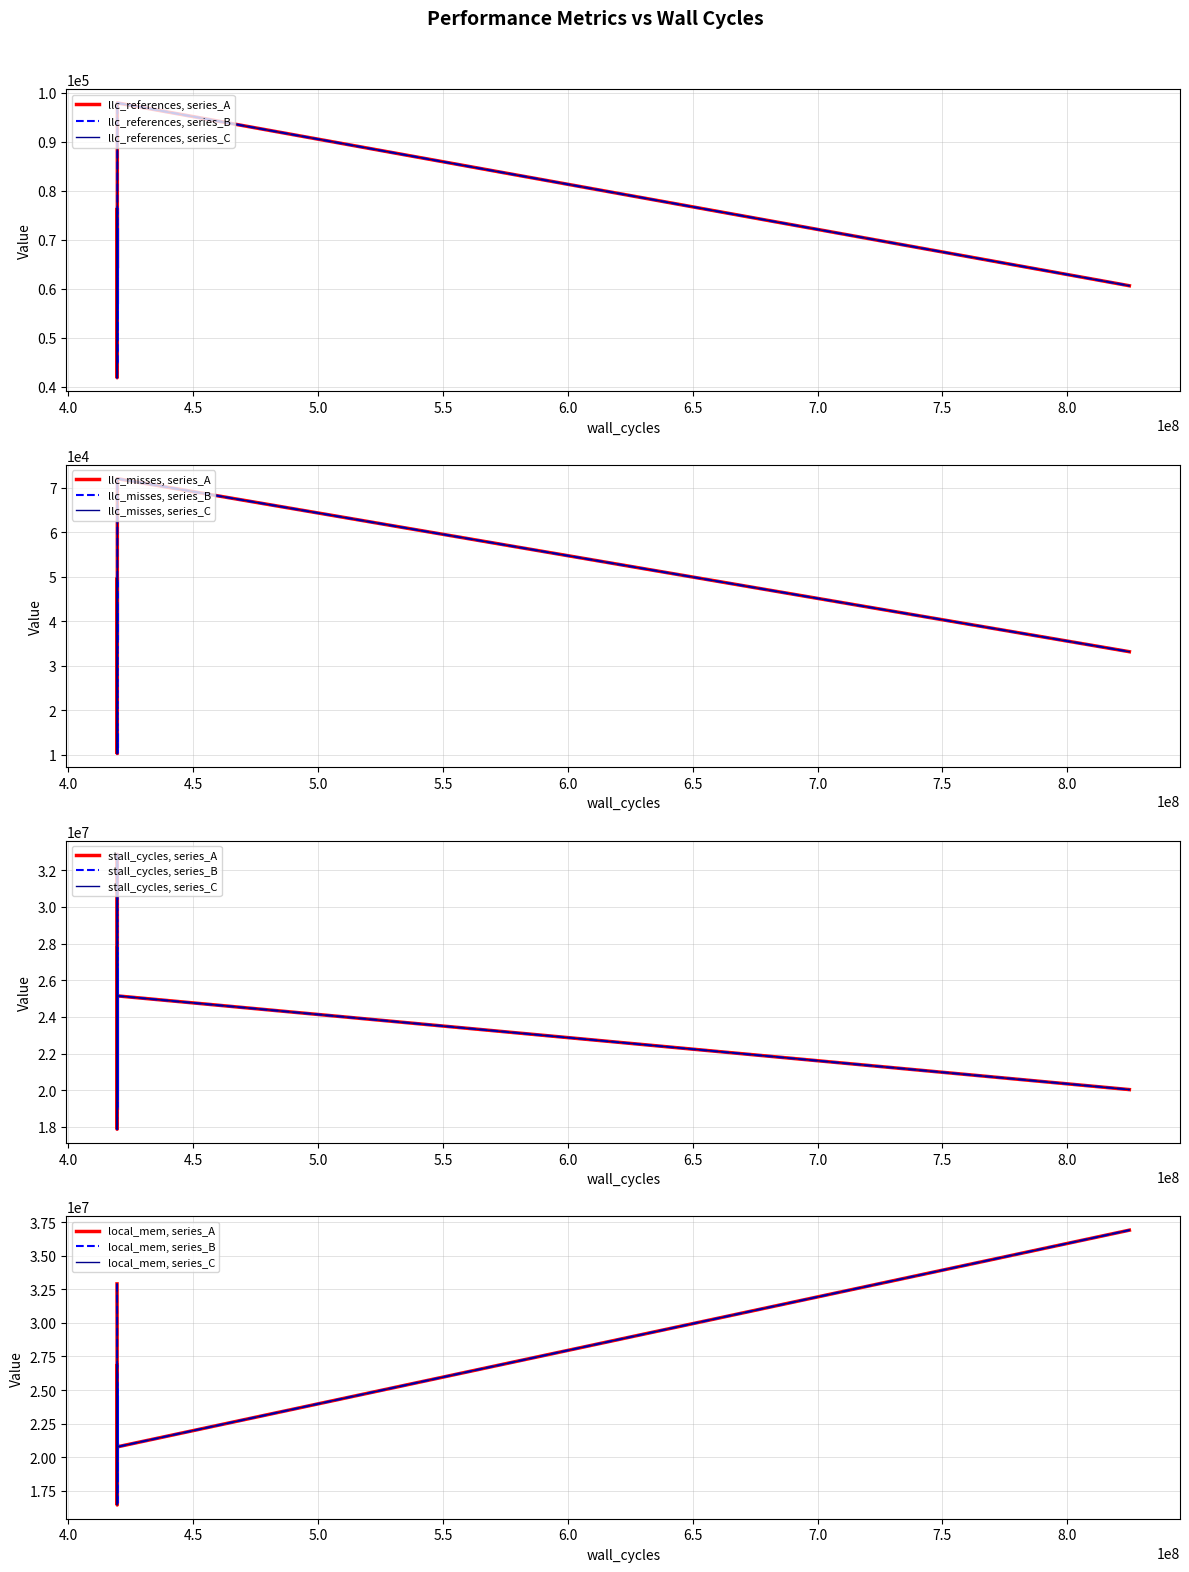

How many data points does each series have?

18